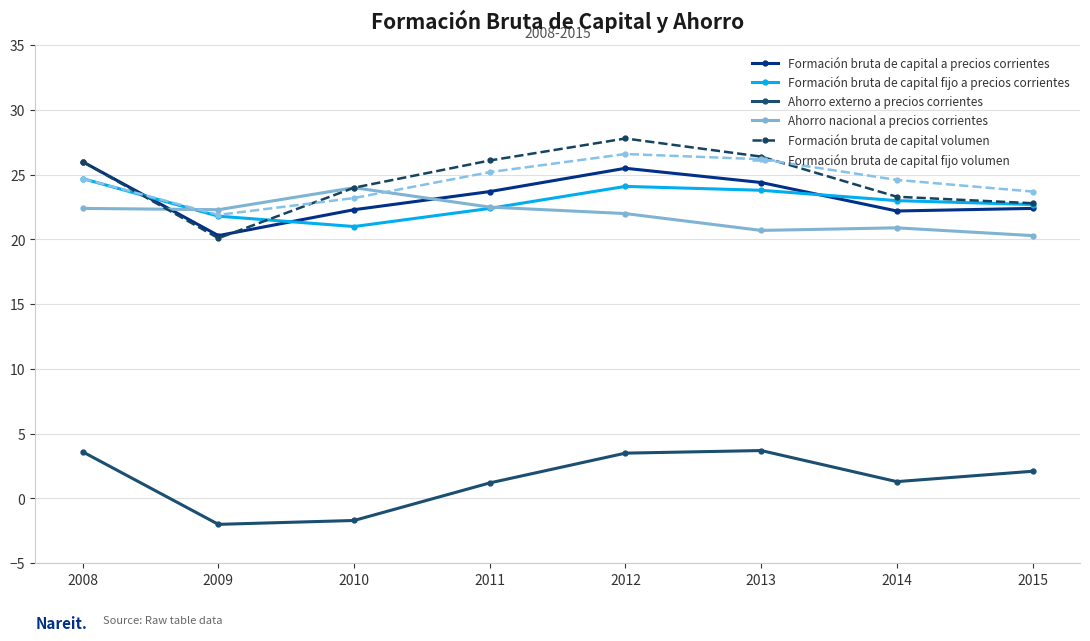

How many lines are shown in the chart?

6